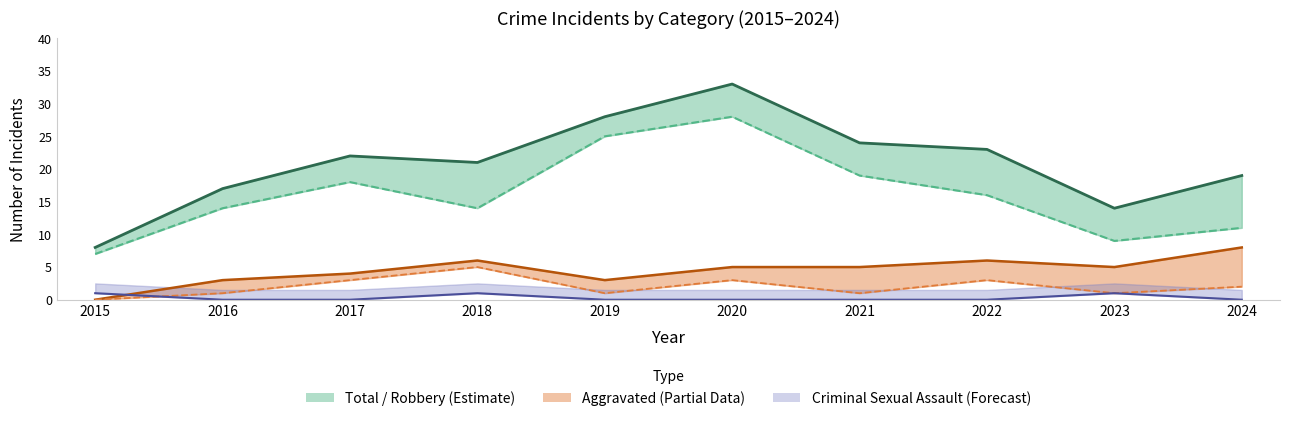

At which category does Robbery reach its first local peak?

2017